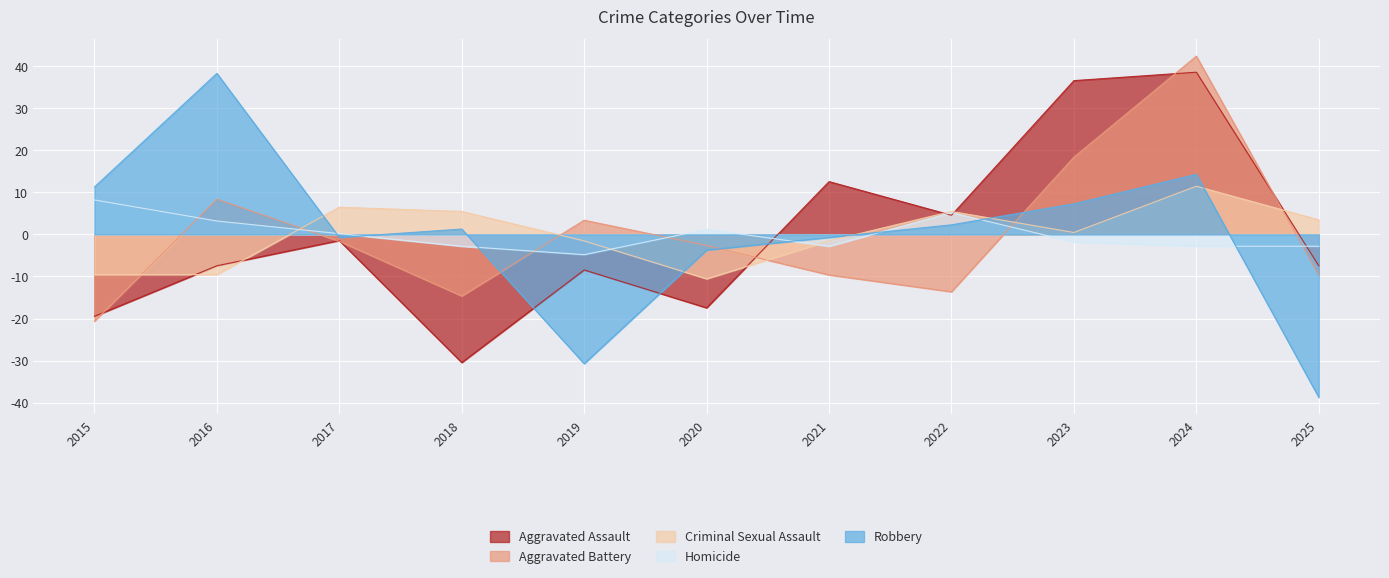

How many data points in Robbery are less than 1?

5